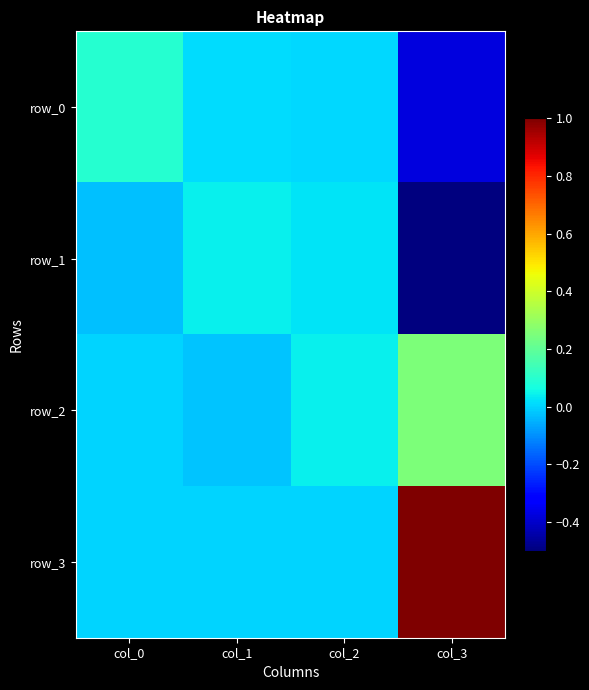

How many positive values does the row_3 series have?

1